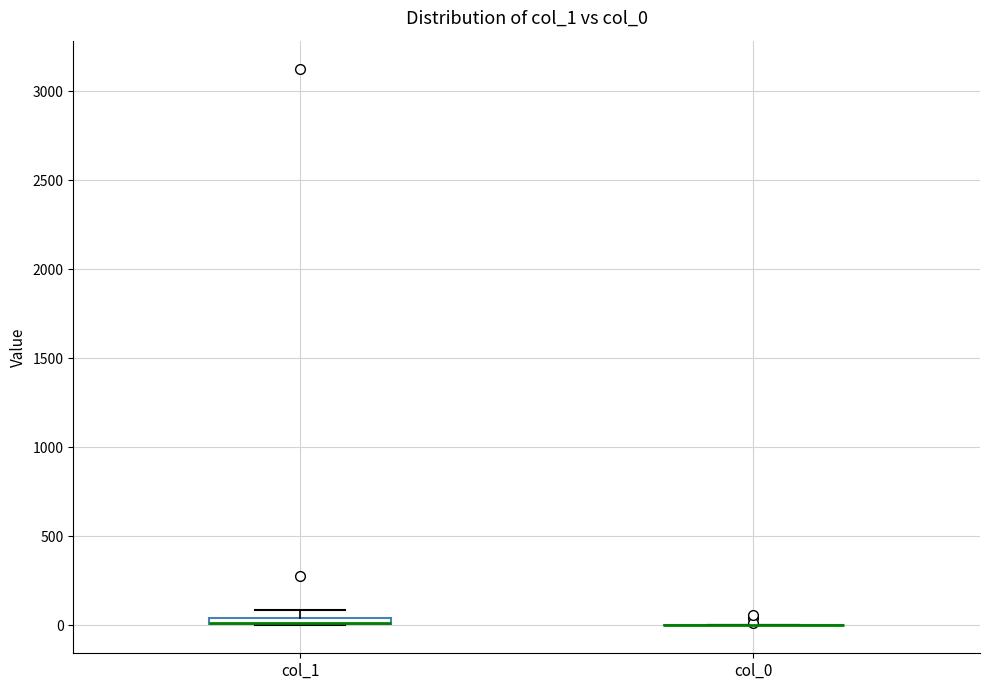

Where is the upper edge of the box for col_1 on the y-axis? The values are not printed on the chart, so give them approximately, as read against the axis.

50